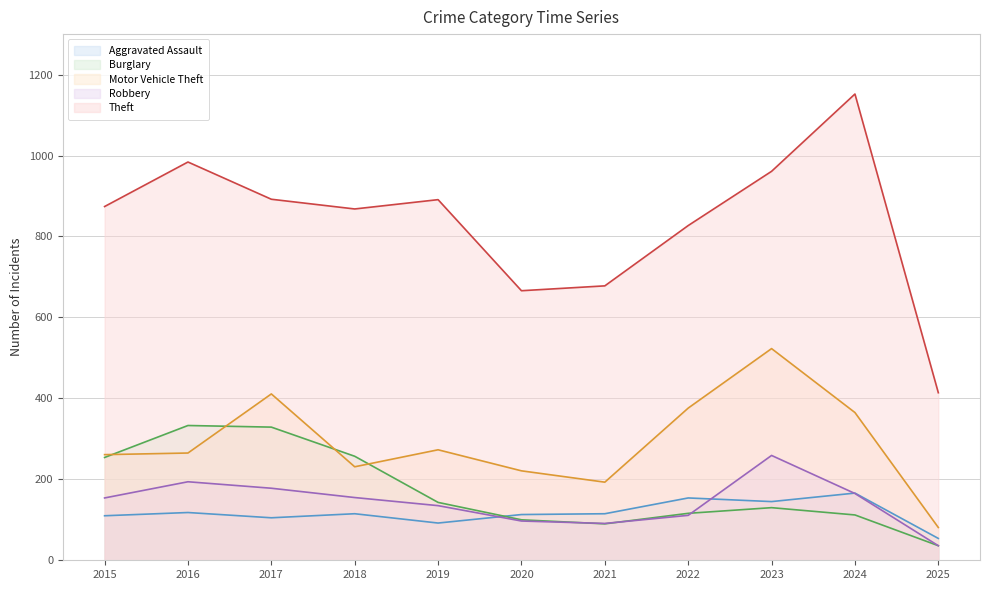

Count the number of categories in the chart.

11